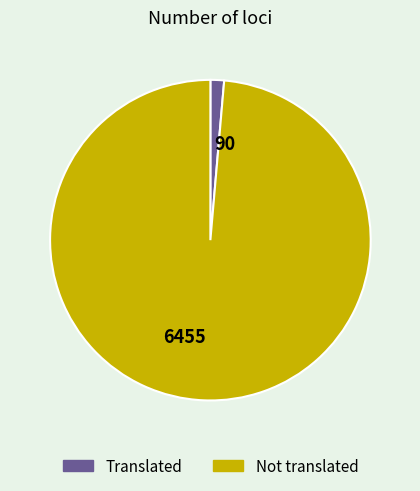

The 6455 slice represents 99% of the pie. True or false?

True